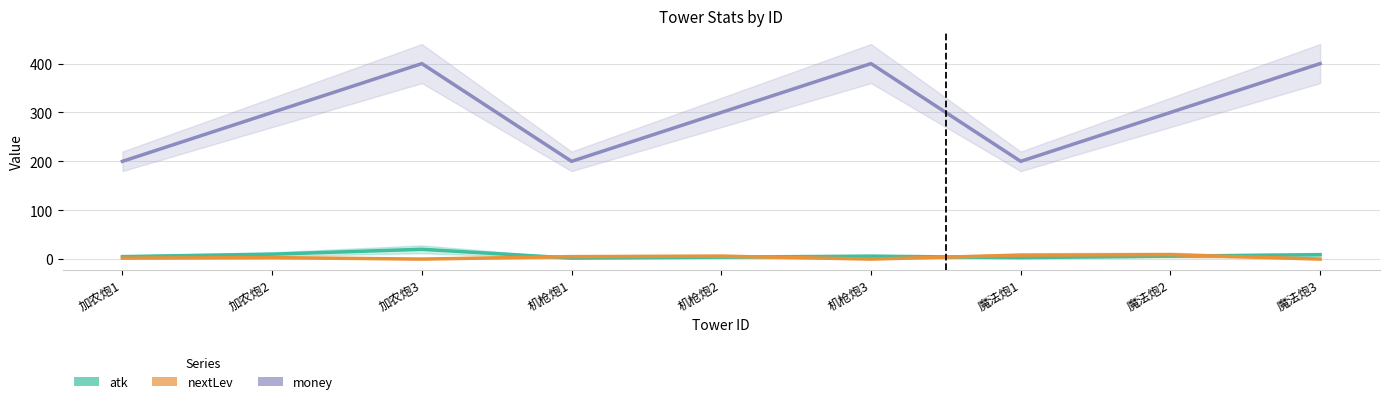

At which label does nextLev reach its peak?

魔法炮2